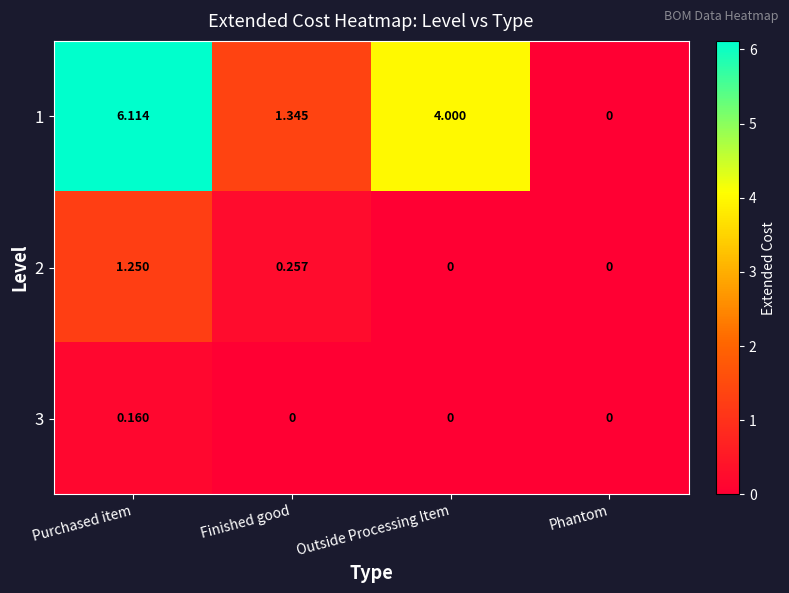

At which label does 1 first exceed 4?

Purchased item